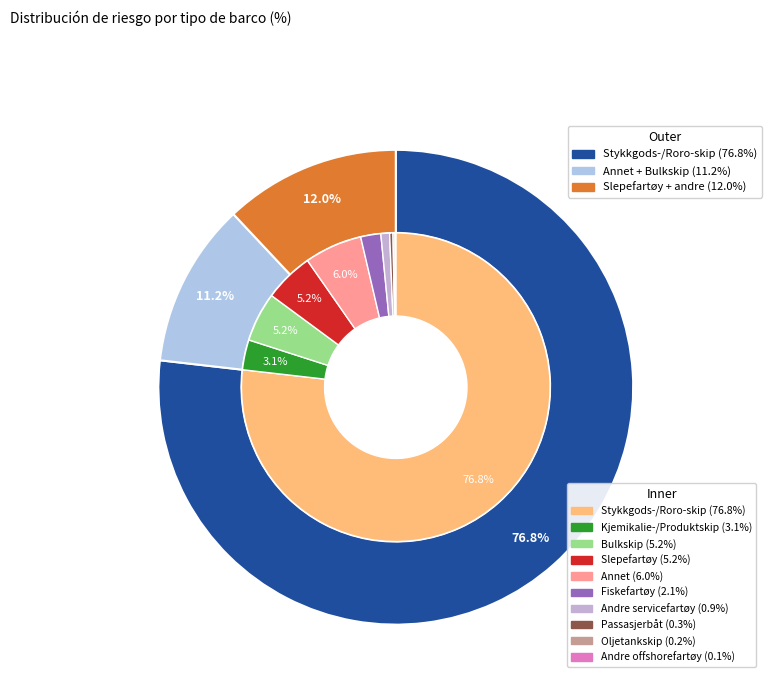

Which slice is the largest?

Stykkgods-/Roro-skip